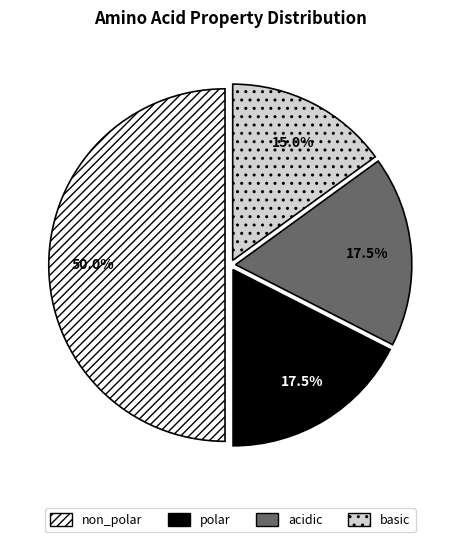

Which category has the smallest portion of the pie?

basic